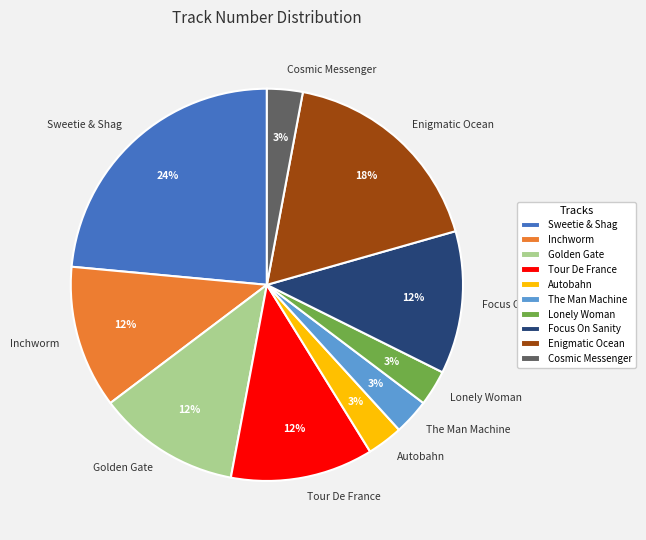

Do Autobahn and Golden Gate together represent more than half of the pie?

No